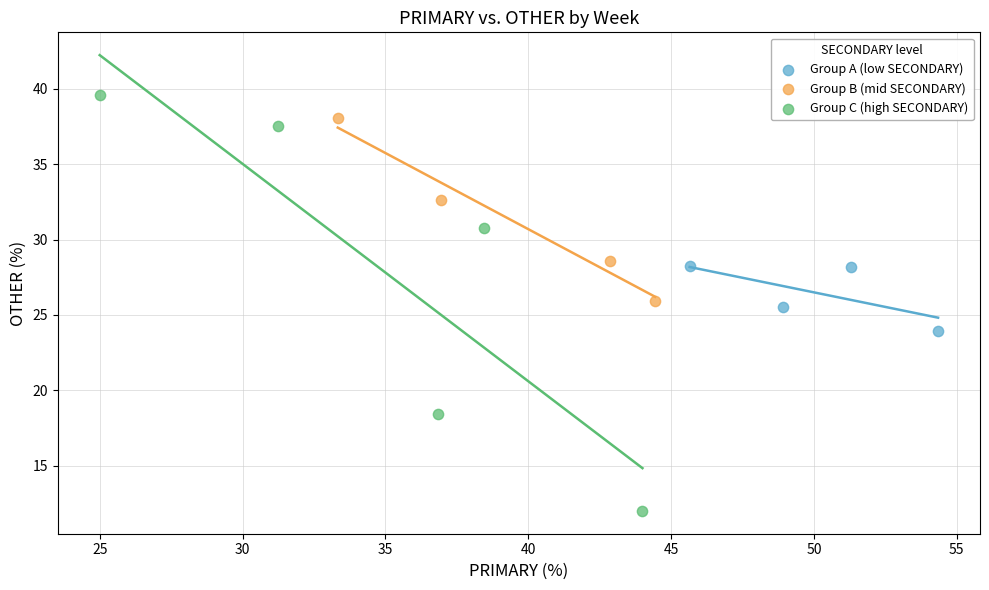

Which series reaches the maximum Y coordinate?

Group C (high SECONDARY)